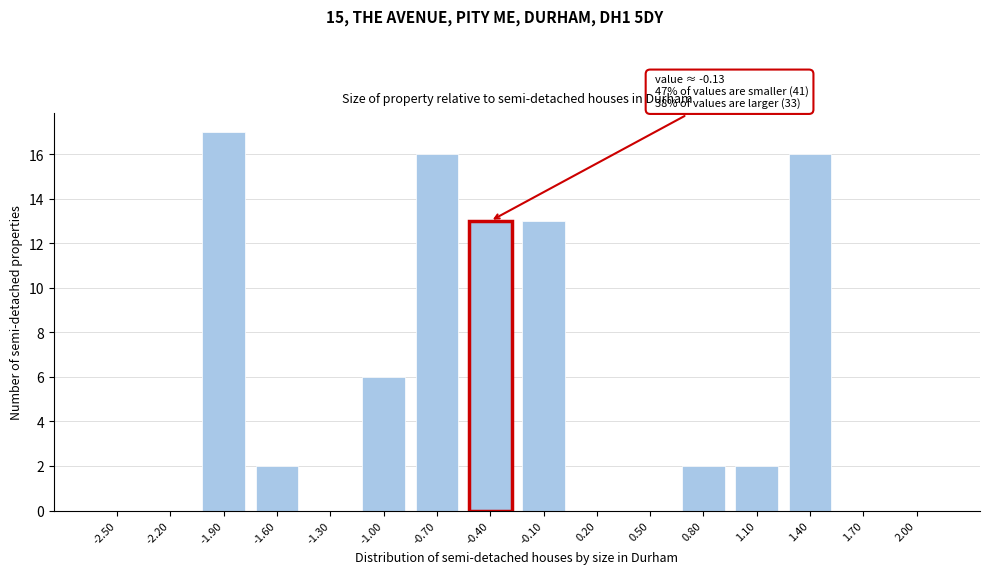

Reading right to left, what are all the values shown in this chart?

2.00=0	1.70=0	1.40=16	1.10=2	0.80=2	0.50=0	0.20=0	-0.10=13	-0.40=13	-0.70=16	-1.00=6	-1.30=0	-1.60=2	-1.90=17	-2.20=0	-2.50=0